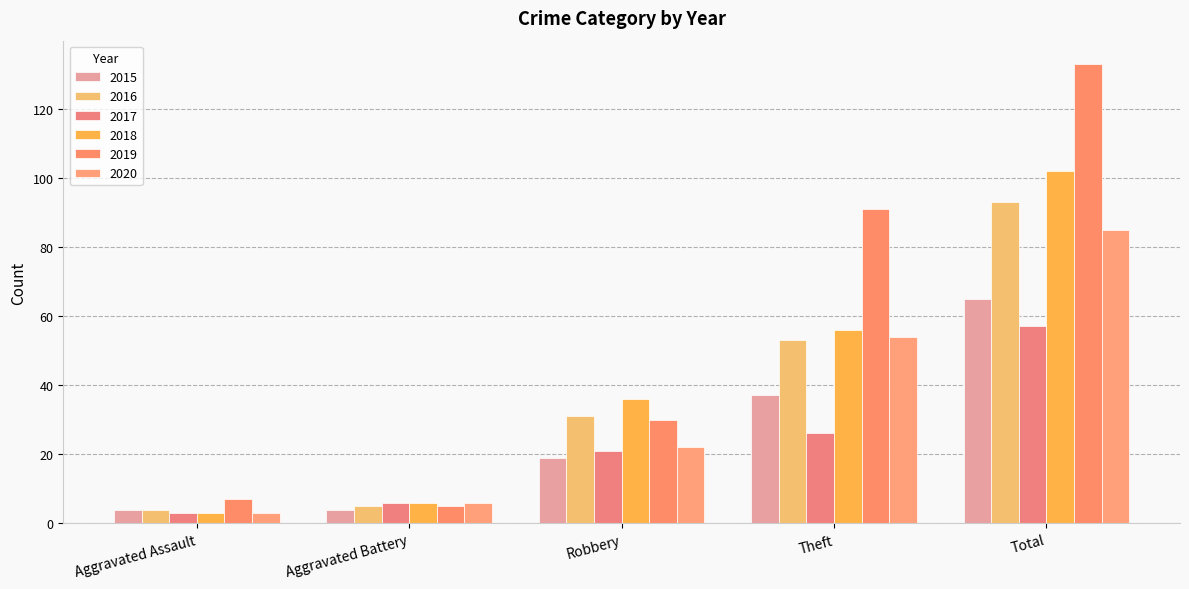

Is the value of 2020 at Aggravated Battery greater than the value of 2016 at Aggravated Assault?

Yes